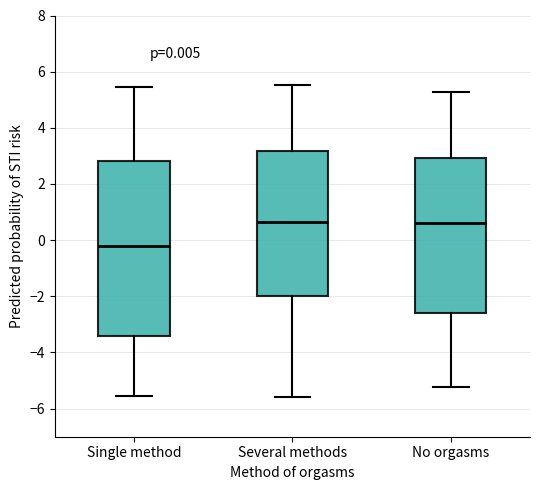

Which box is the tallest, from its lower edge to its upper edge?

Single method